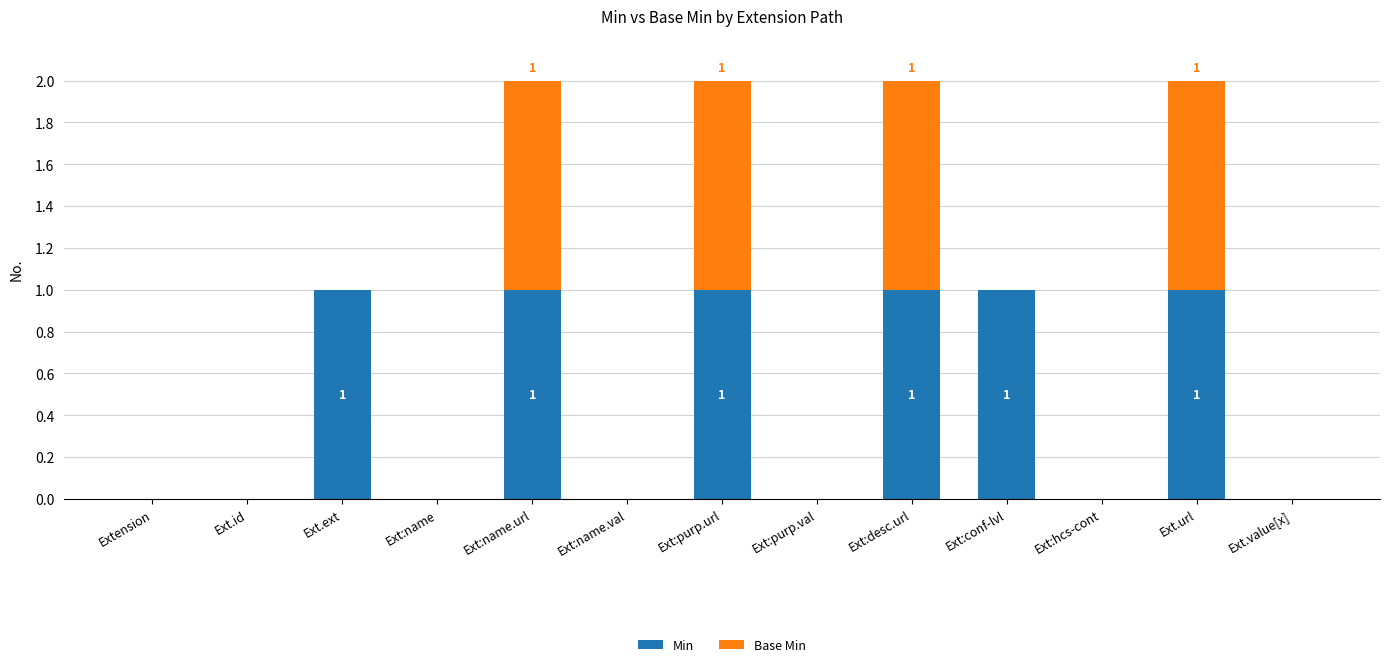

Is it true that Min equals 1 at Ext:purp.val?

False